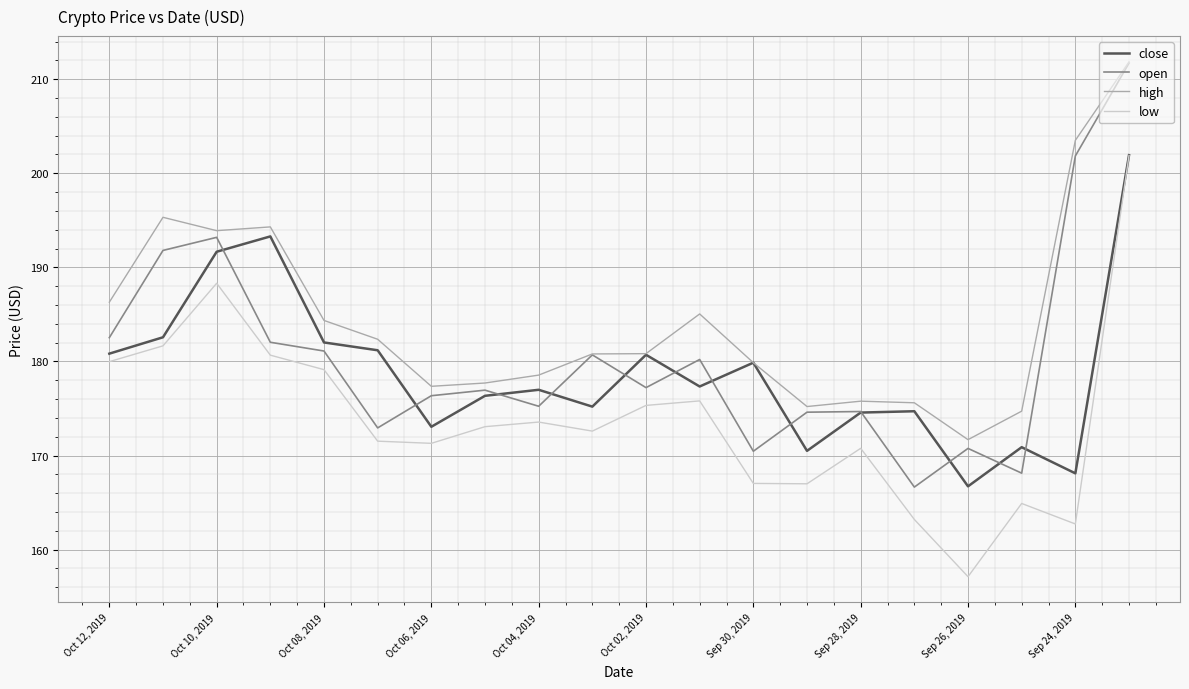

How many categories are shown in the chart?

20